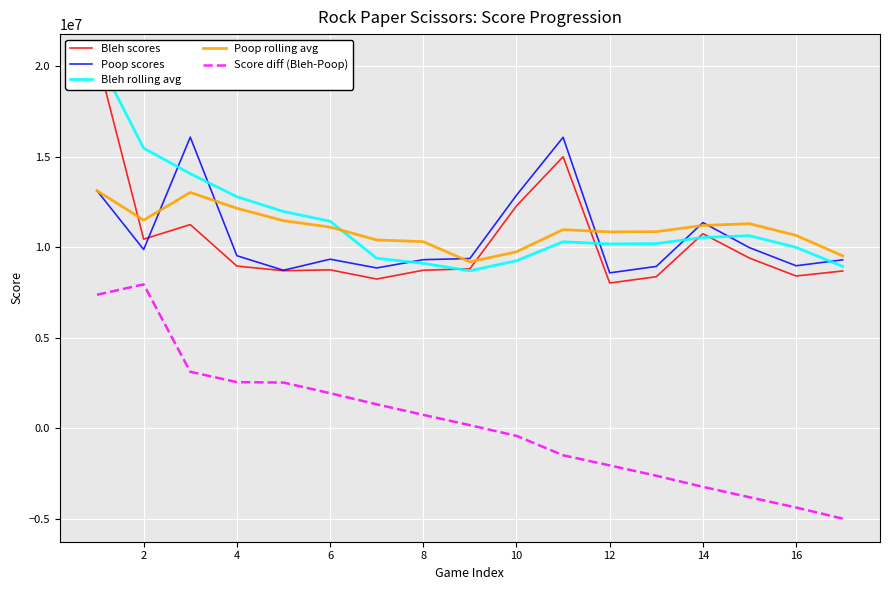

Which series has the largest total across all categories?

Bleh rolling avg